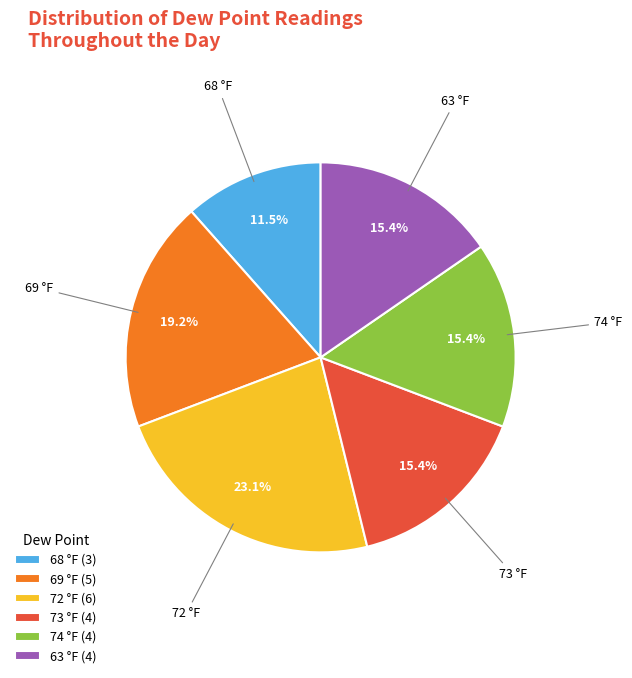

How many segments does this pie chart have?

6